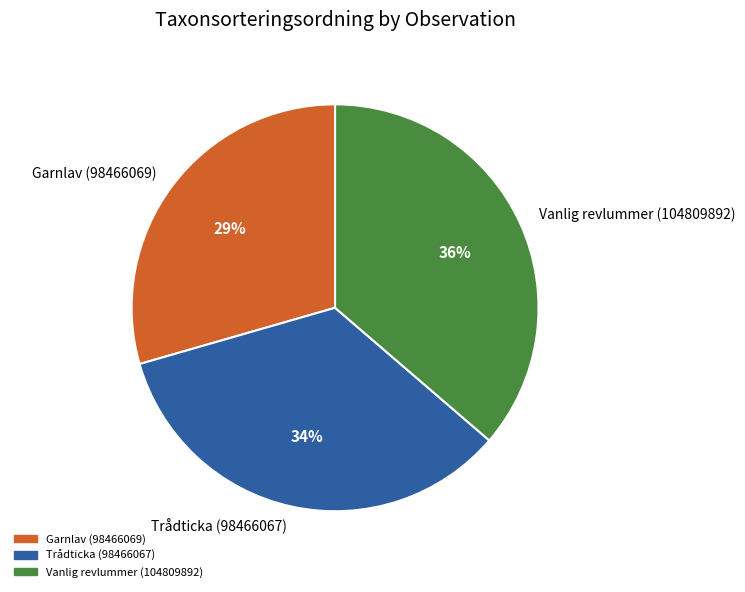

To the nearest percent, what portion does Vanlig revlummer (104809892) represent?

36%